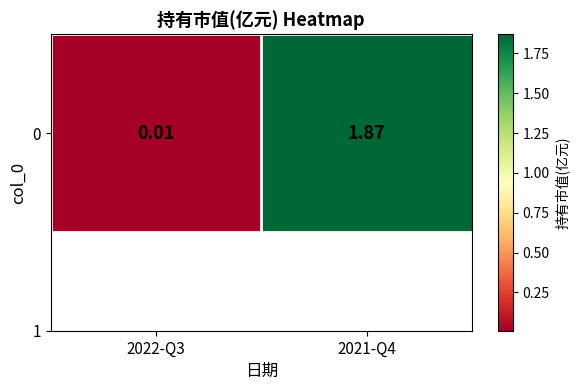

Between 2021-Q4 and 2022-Q3, which is larger?

2021-Q4